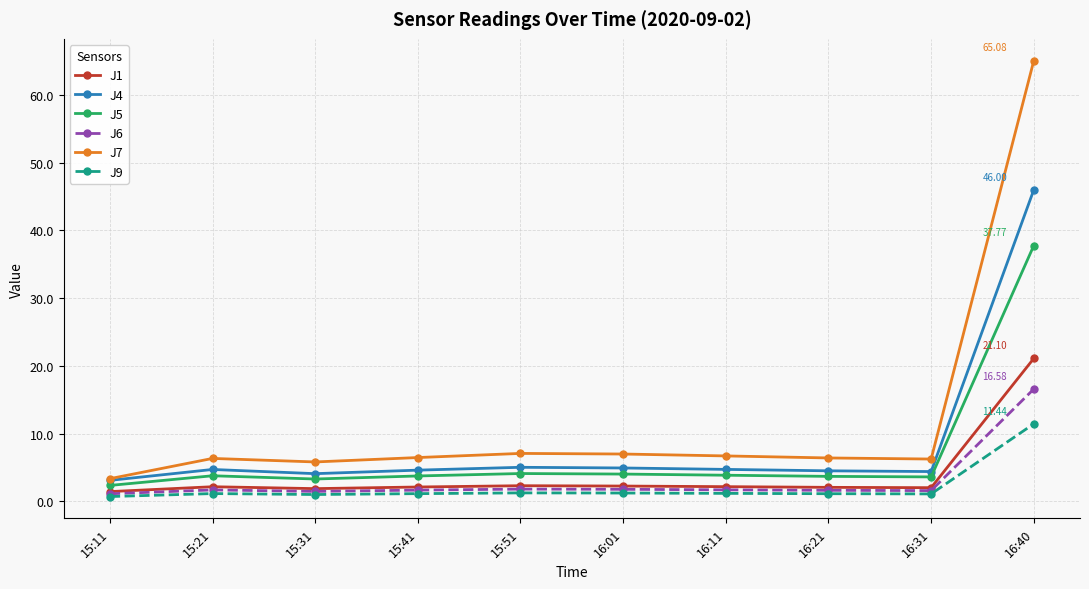

List the series in order of their peak value, highest first.

J7, J4, J5, J1, J6, J9